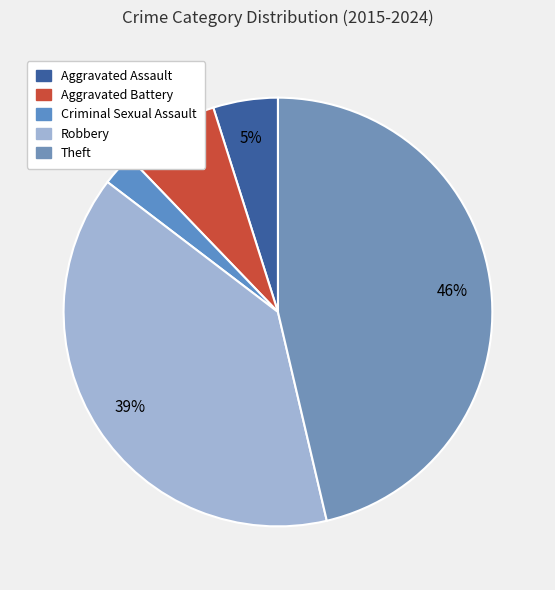

To the nearest percent, what percentage of the pie is Robbery?

39%